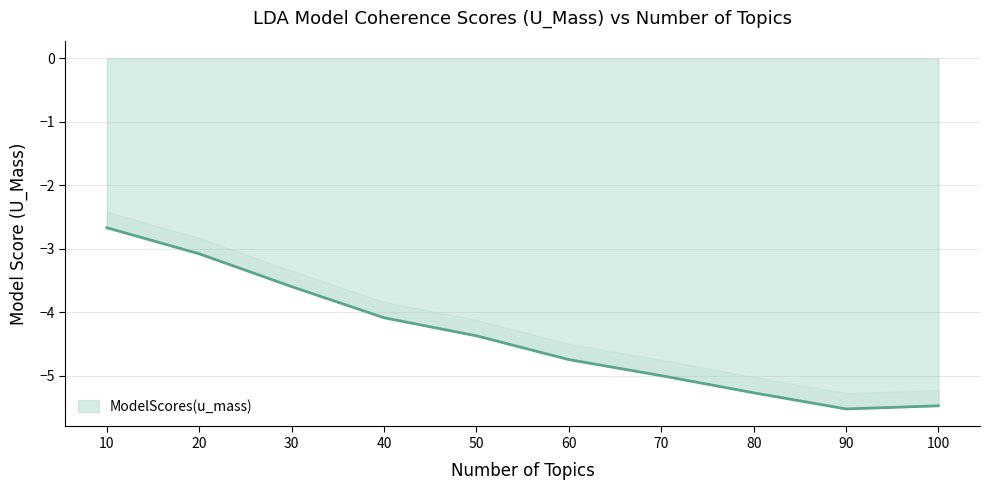

What is the sum of all values?

-43.8